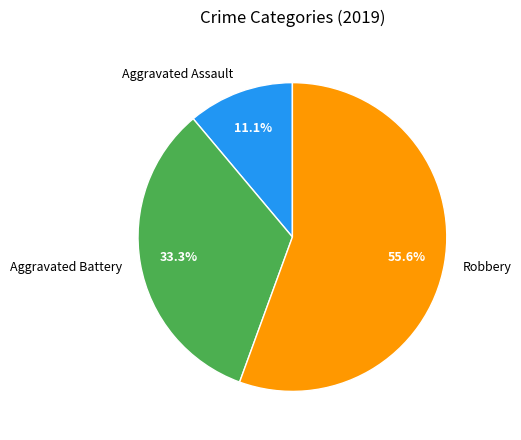

Rank the categories by value from highest to lowest.

Robbery, Aggravated Battery, Aggravated Assault